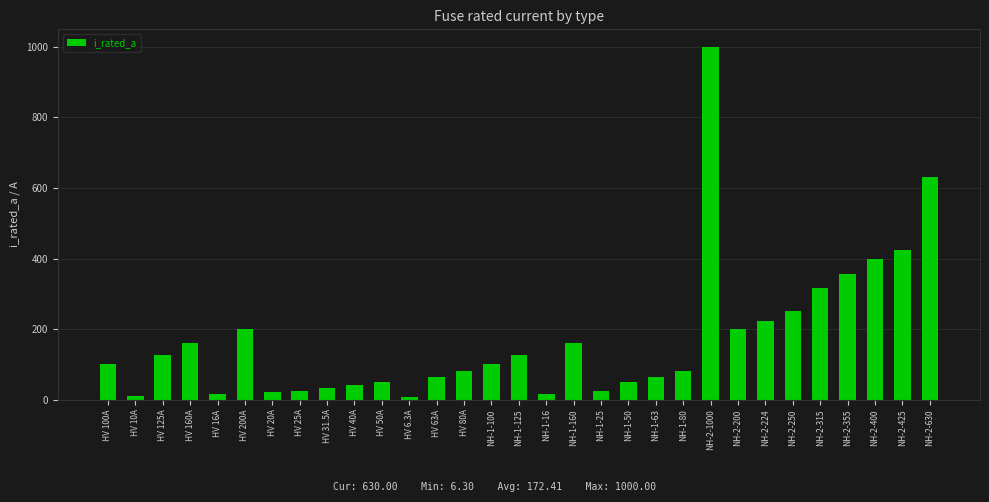

What is the sum of the values at NH-2-224 and NH-1-50?

274.0